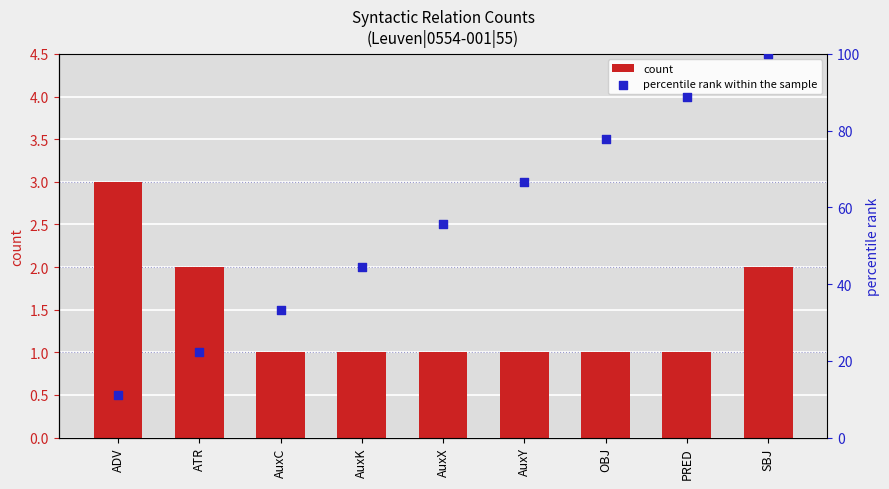

What is the total value across all series at SBJ?

102.0